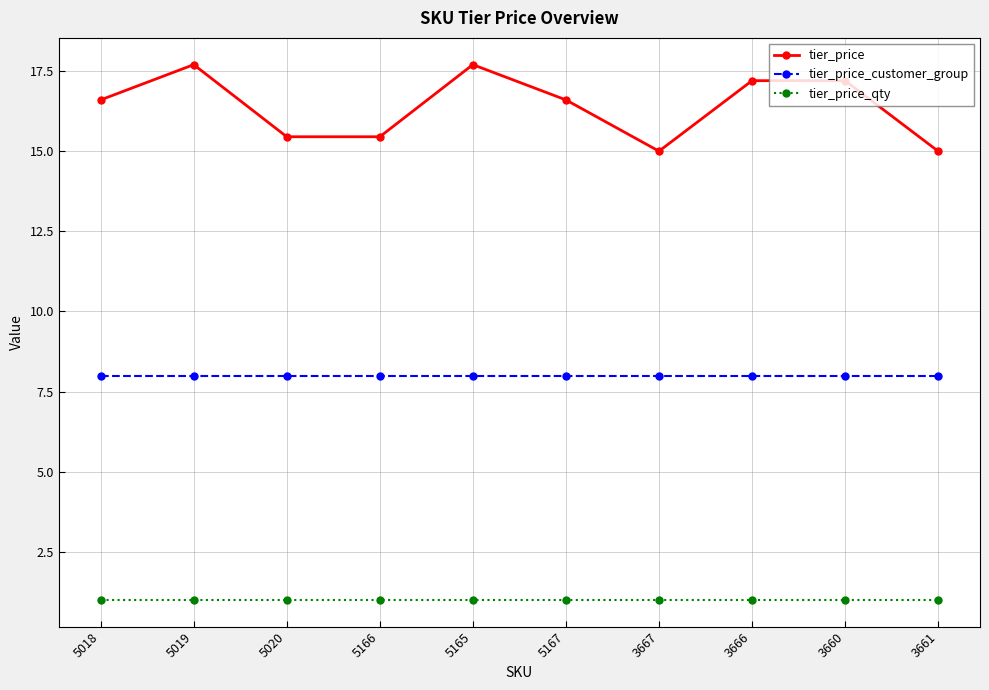

What is the sum of all tier_price_qty values?

10.0